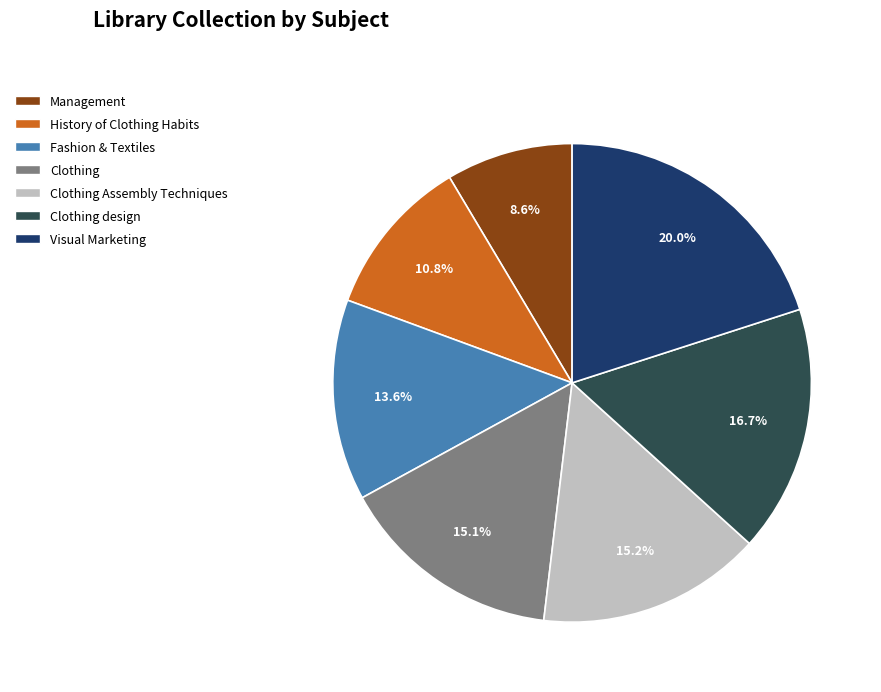

Count the number of slices in the pie.

7